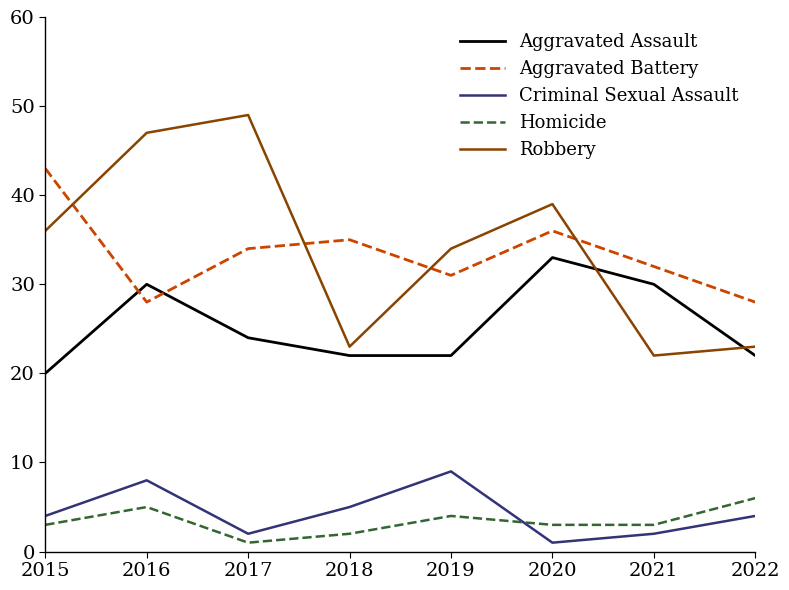

How many lines are shown in the chart?

5